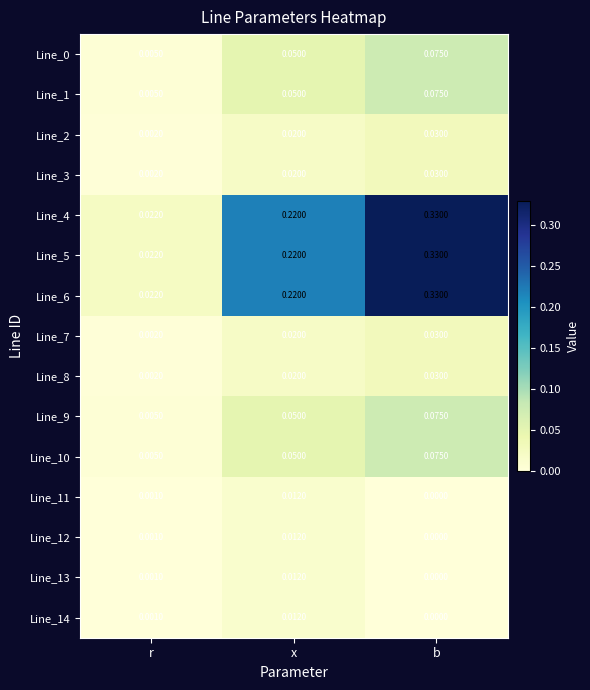

Where is Line_11 nearest to the value 0?

b